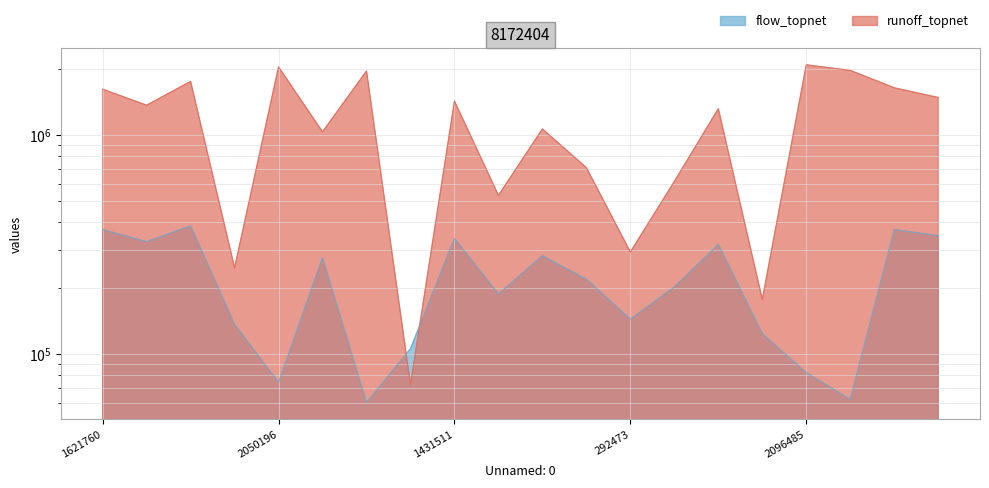

What position from the right is 292473?

8